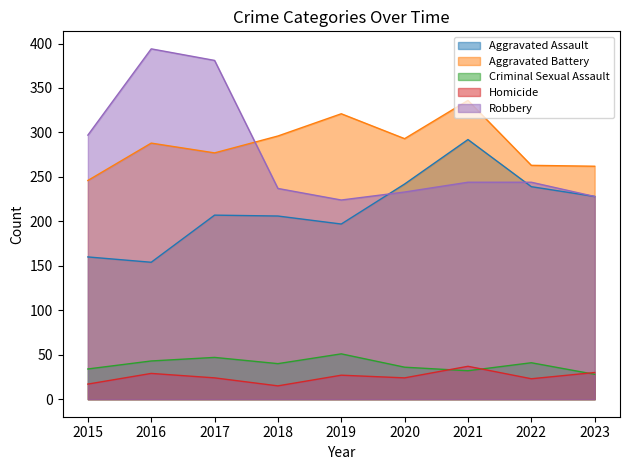

Reading right to left, what are all the values shown in this chart?

Aggravated Assault: 2023=228	2022=239	2021=292	2020=242	2019=197	2018=206	2017=207	2016=154	2015=160
Aggravated Battery: 2023=262	2022=263	2021=336	2020=293	2019=321	2018=296	2017=277	2016=288	2015=246
Criminal Sexual Assault: 2023=28	2022=41	2021=32	2020=36	2019=51	2018=40	2017=47	2016=43	2015=34
Homicide: 2023=30	2022=23	2021=37	2020=24	2019=27	2018=15	2017=24	2016=29	2015=17
Robbery: 2023=228	2022=244	2021=244	2020=233	2019=224	2018=237	2017=381	2016=394	2015=297